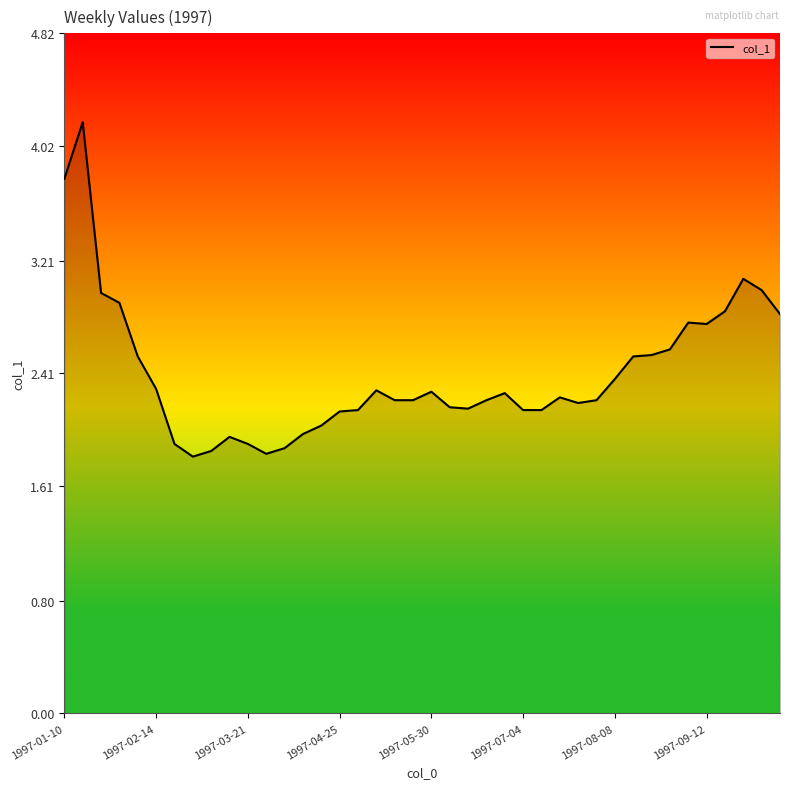

What is the minimum value shown in the chart?

1.8